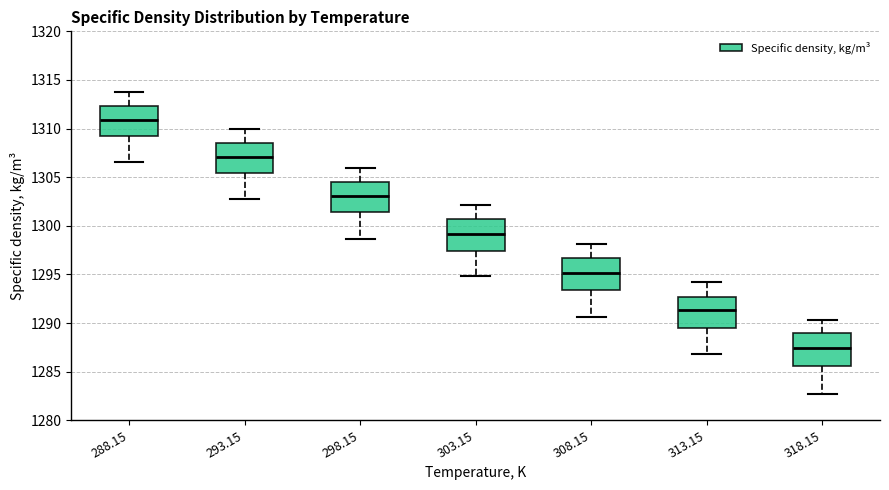

Where is the upper edge of the box at x = 298.15 on the y-axis? The values are not printed on the chart, so give them approximately, as read against the axis.

1304.5